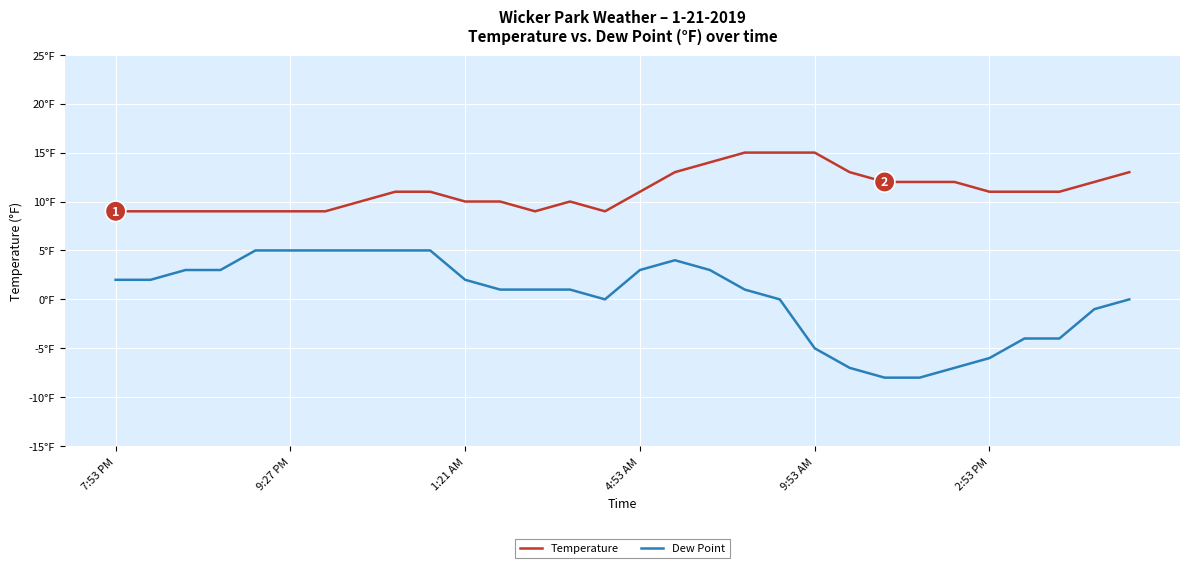

True or false: Dew Point and Temperature intersect in this chart.

False